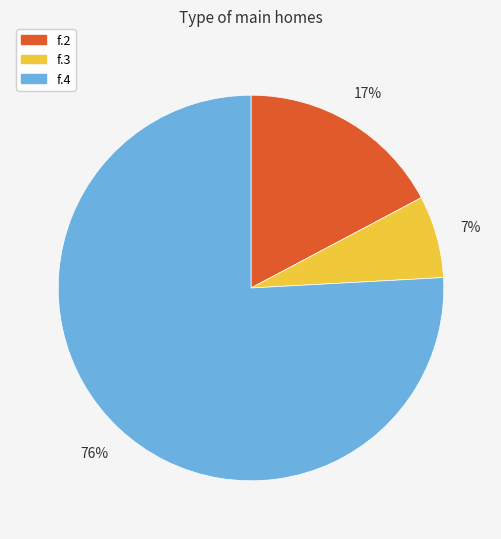

To the nearest percent, what is the average slice percentage?

33%